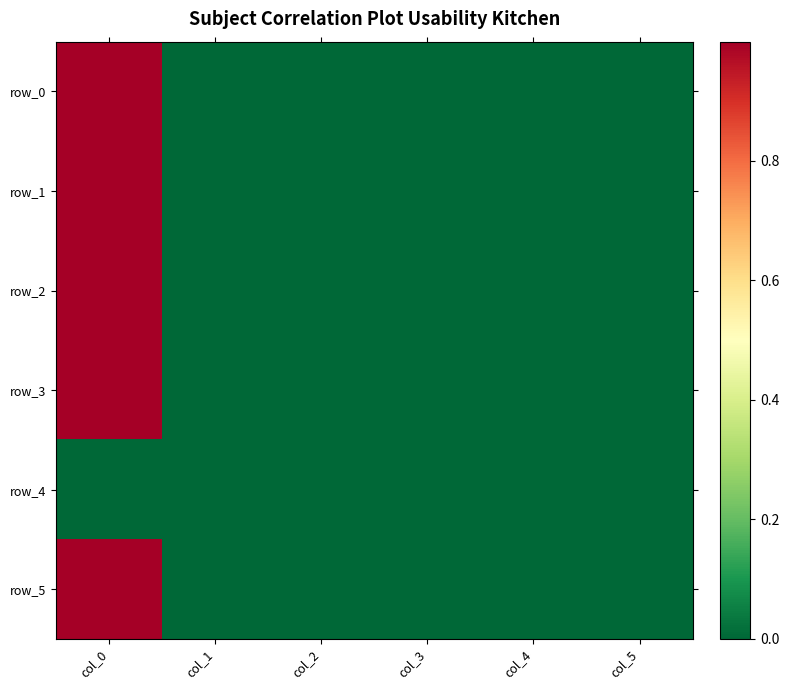

The row_2 series shows 1.5 at col_0. True or false?

False